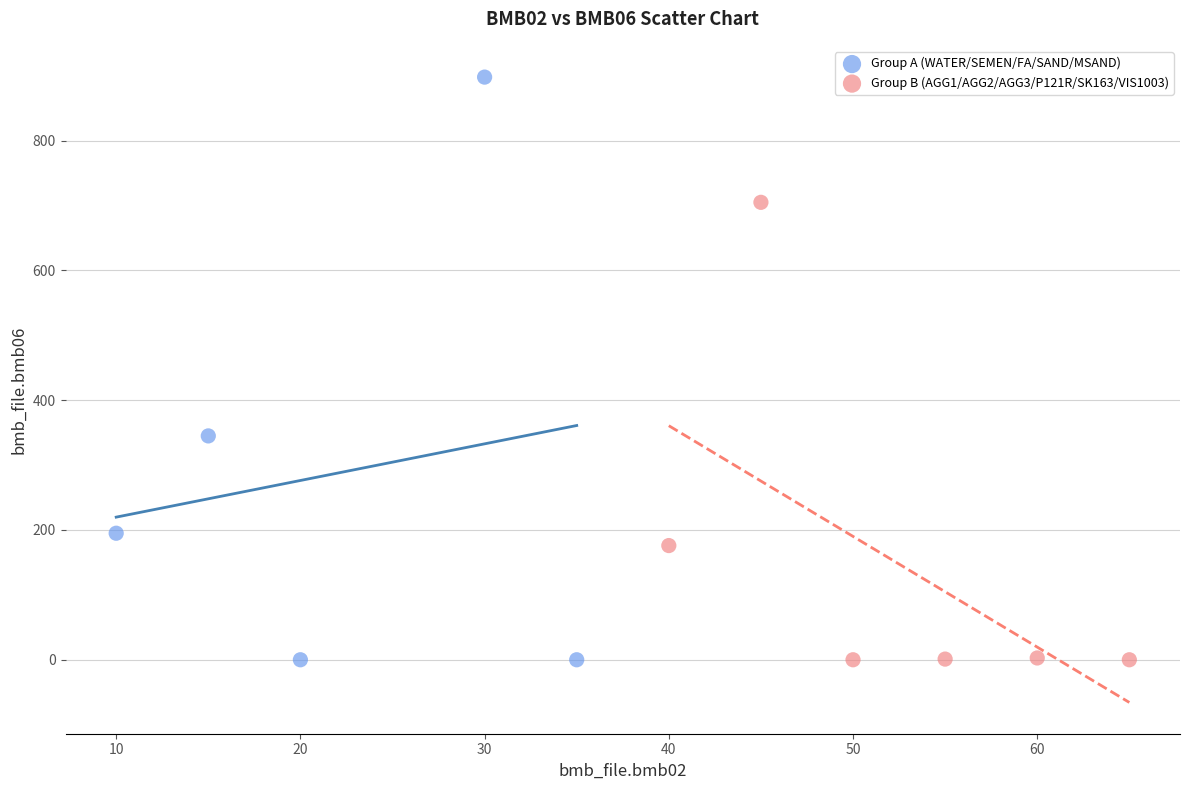

Which series has the widest spread of Y values?

Group A (WATER/SEMEN/FA/SAND/MSAND)